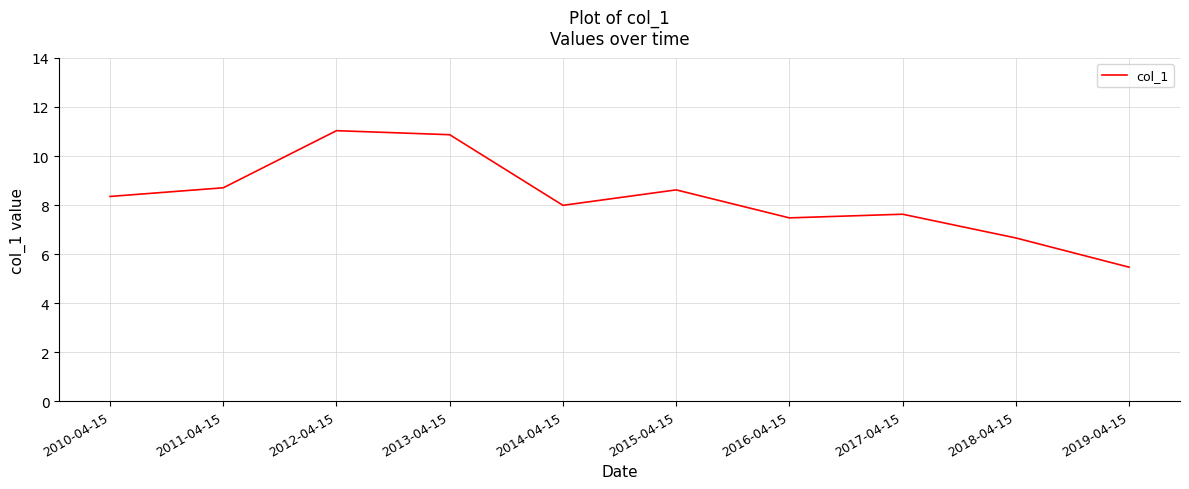

Count the number of categories in the chart.

10